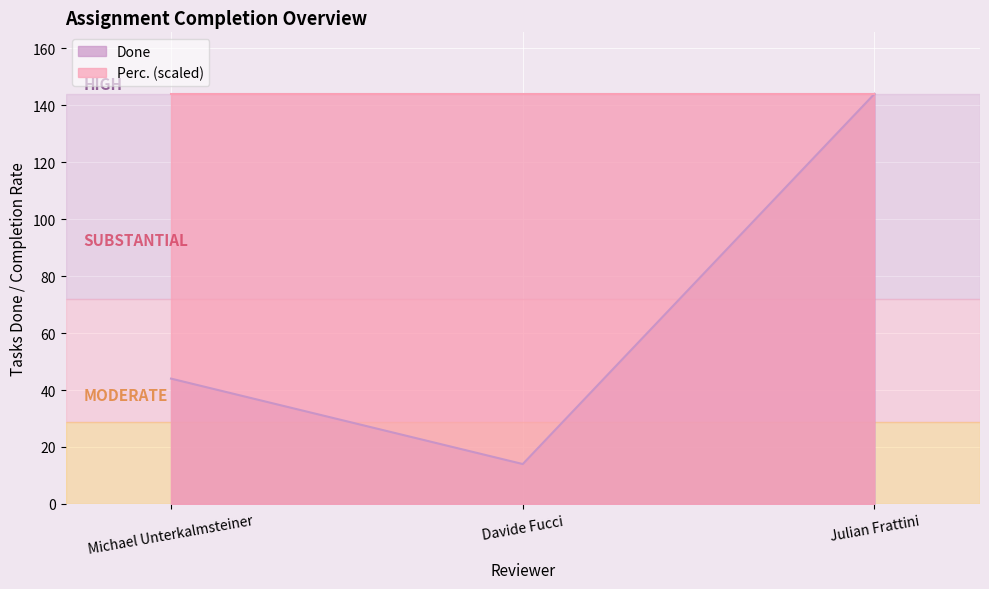

What is the difference between the values at Michael Unterkalmsteiner and Julian Frattini?

100